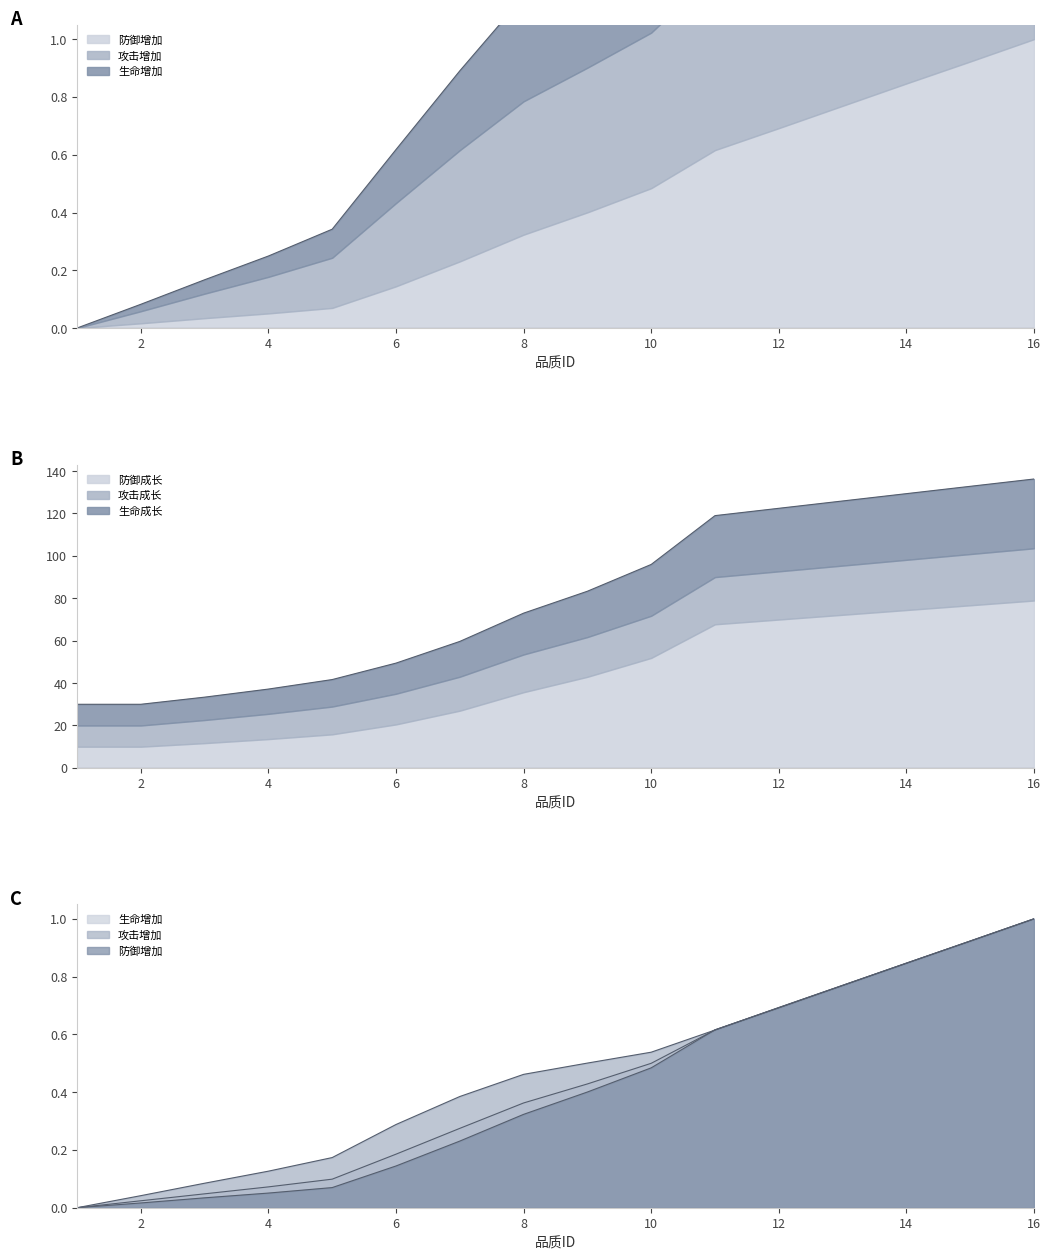

What is the value of the 防御增加 point at the 8th from the left?

0.3